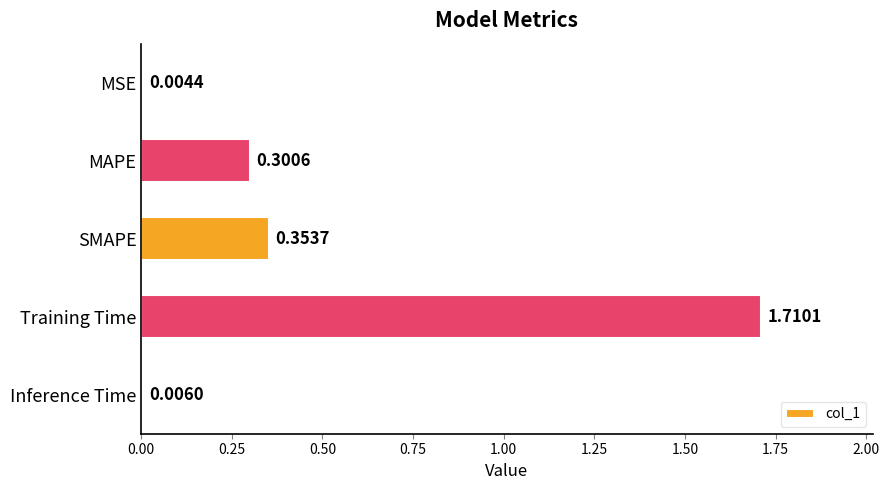

What is the sum of all values?

2.4